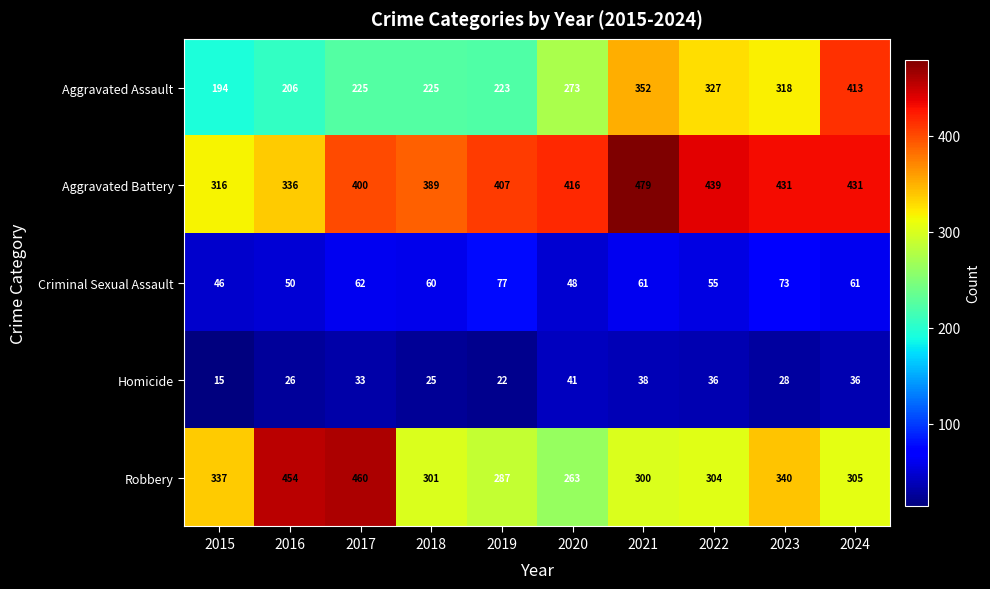

The value of Aggravated Assault at 2024 is 413. True or false?

True